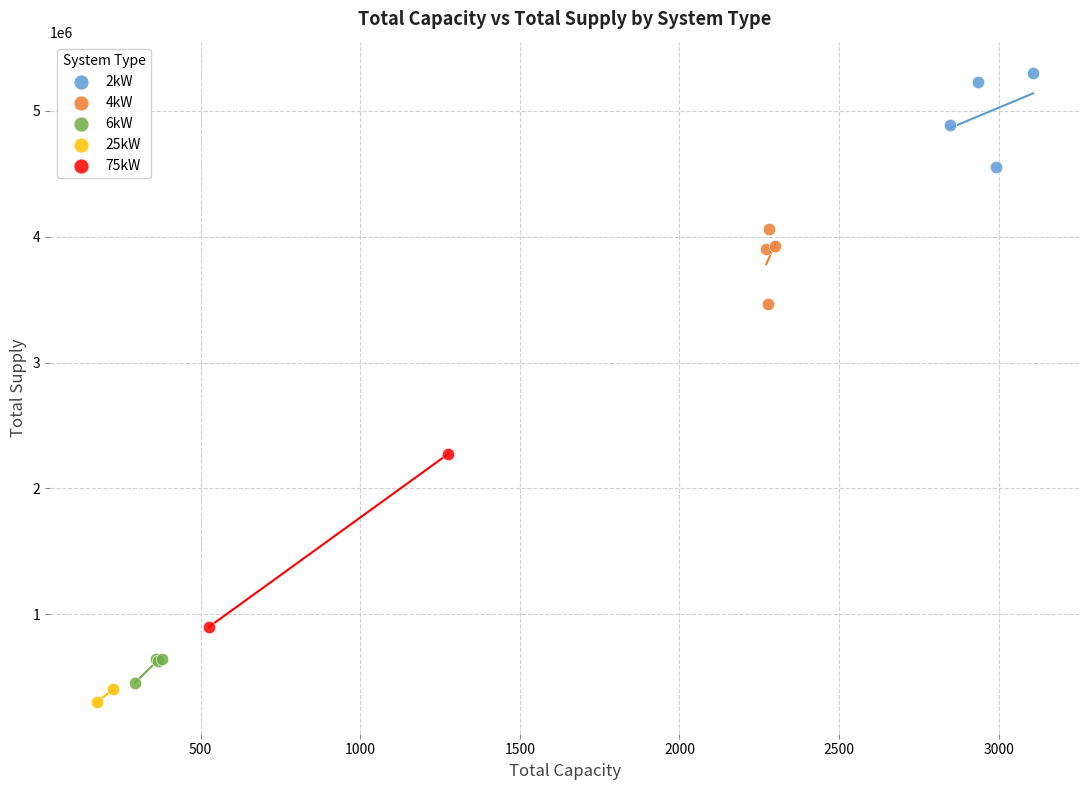

Which series reaches the minimum Y coordinate?

25kW